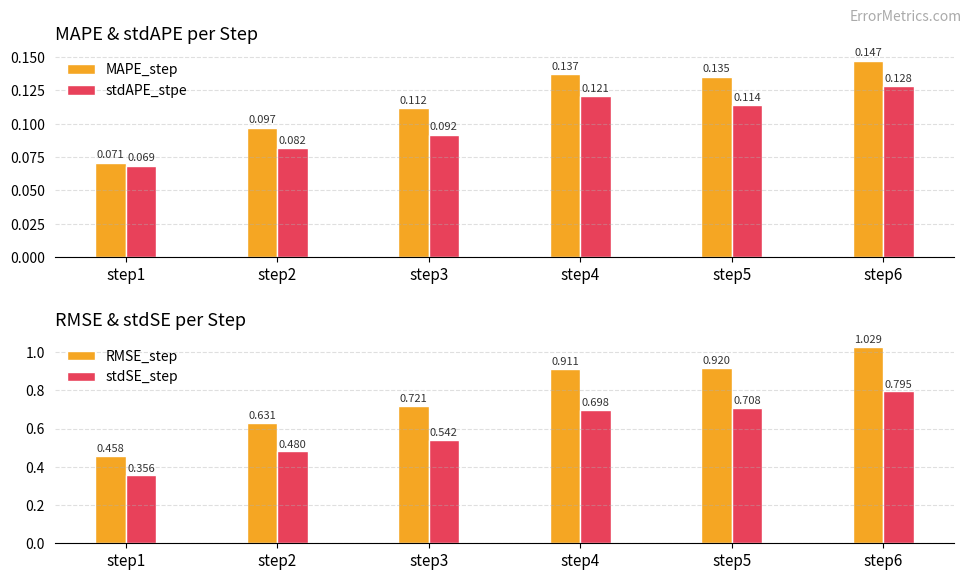

How many groups of bars are there?

6